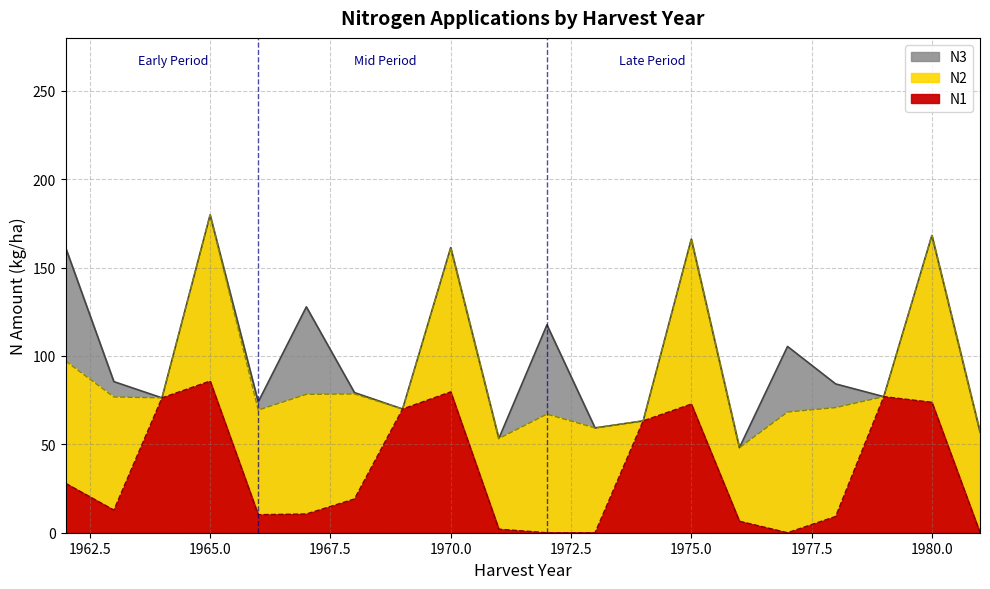

How many times do N1 and N3 cross each other?

6